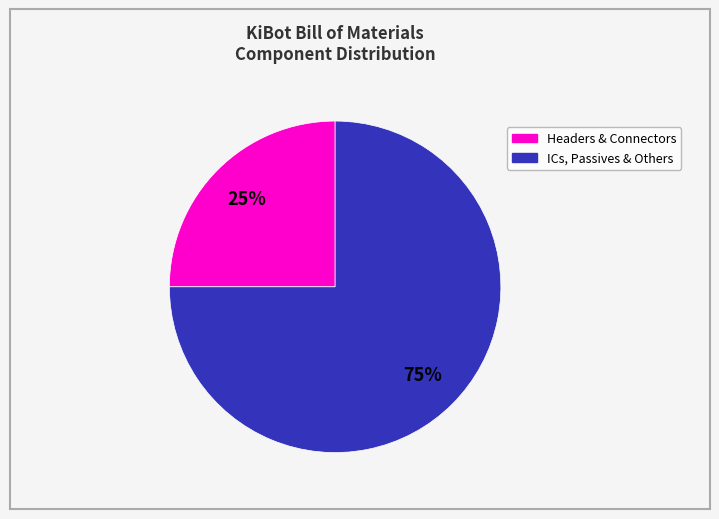

Is there any slice that represents more than half of the pie?

Yes